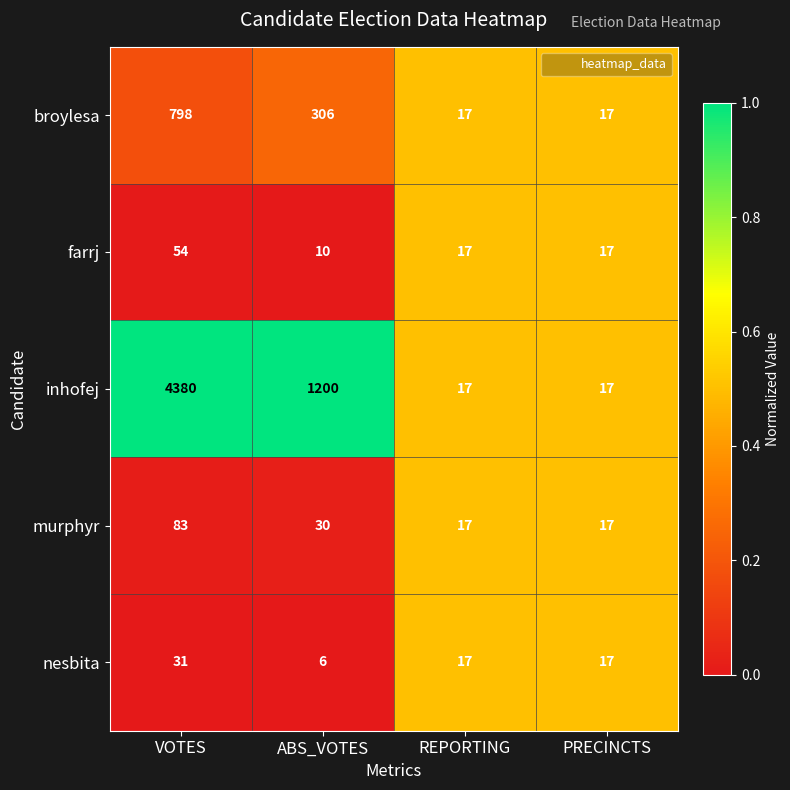

Count the number of categories in the chart.

4